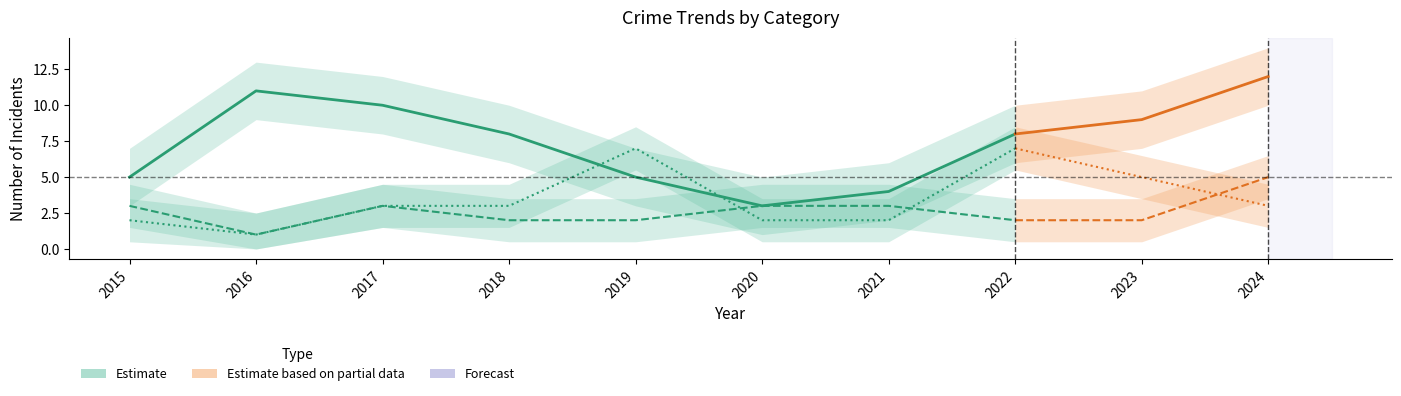

True or false: Robbery and Aggravated Assault cross at least once.

False